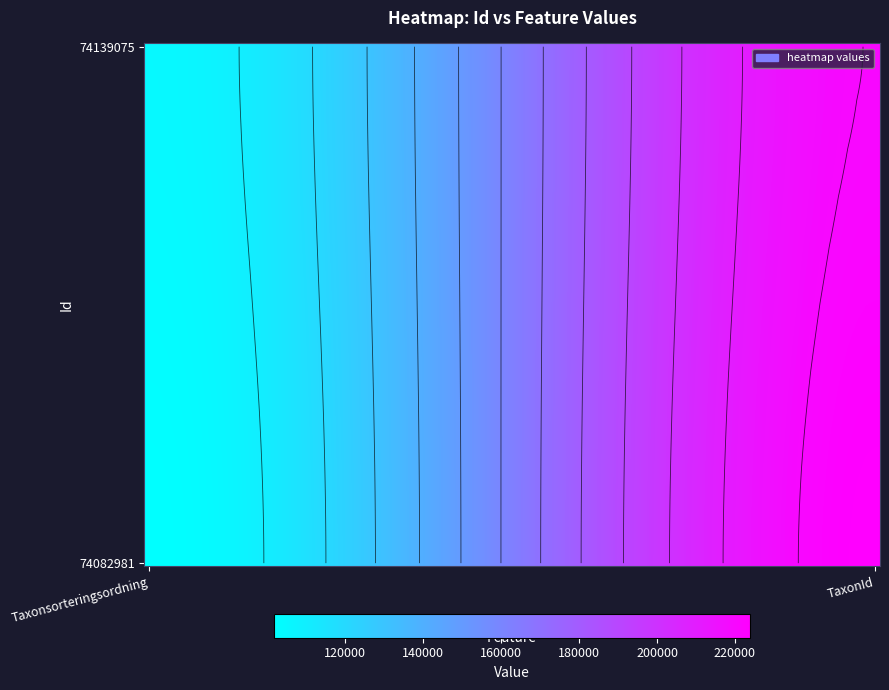

What is the sum of all 74139075 values?

325237